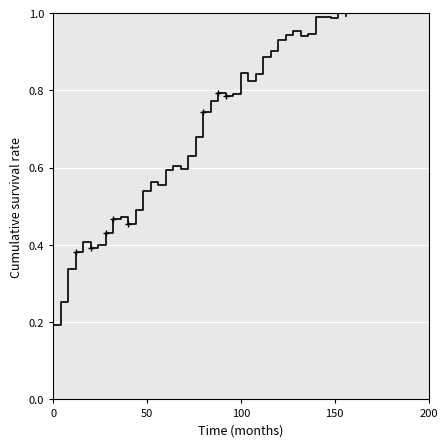

How many points are lower than both their immediate neighbors (excluding endpoints)?

8